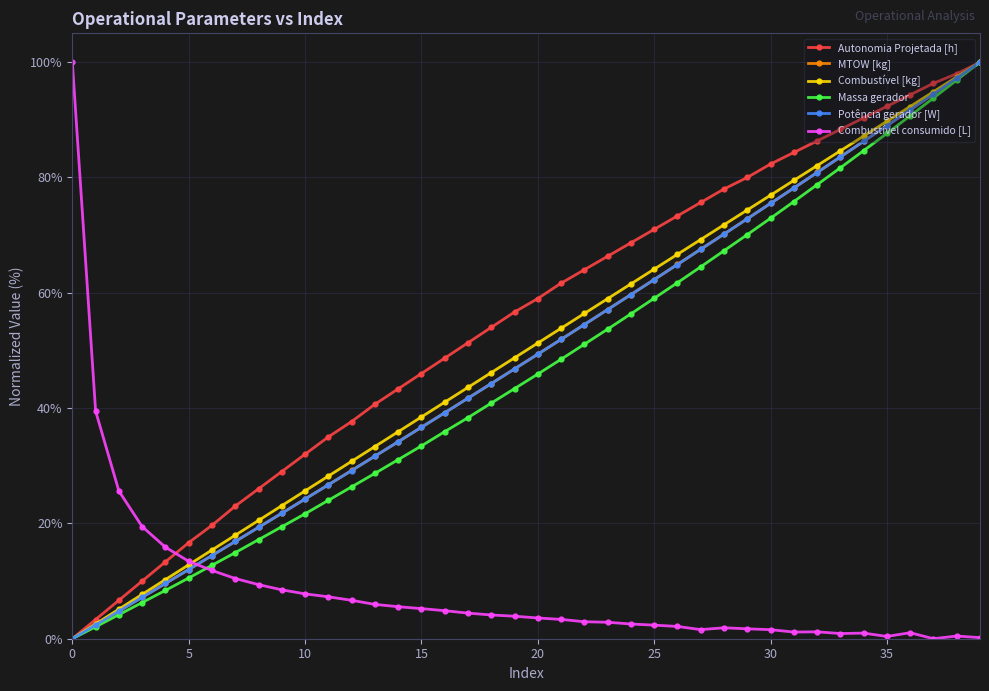

What is the value of the MTOW [kg] point at the 14th from the left?

31.7